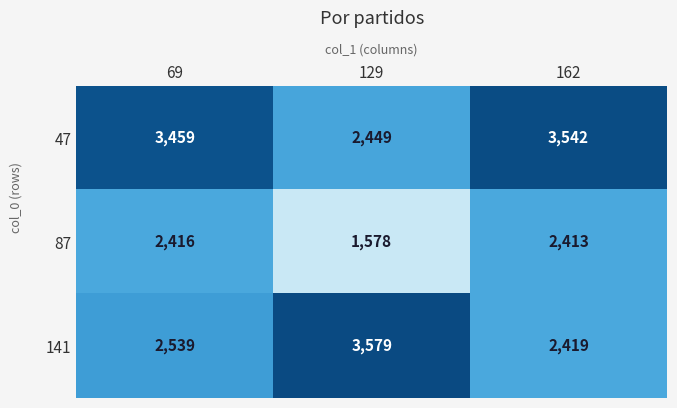

How many values in the 87 series are below 2413?

1